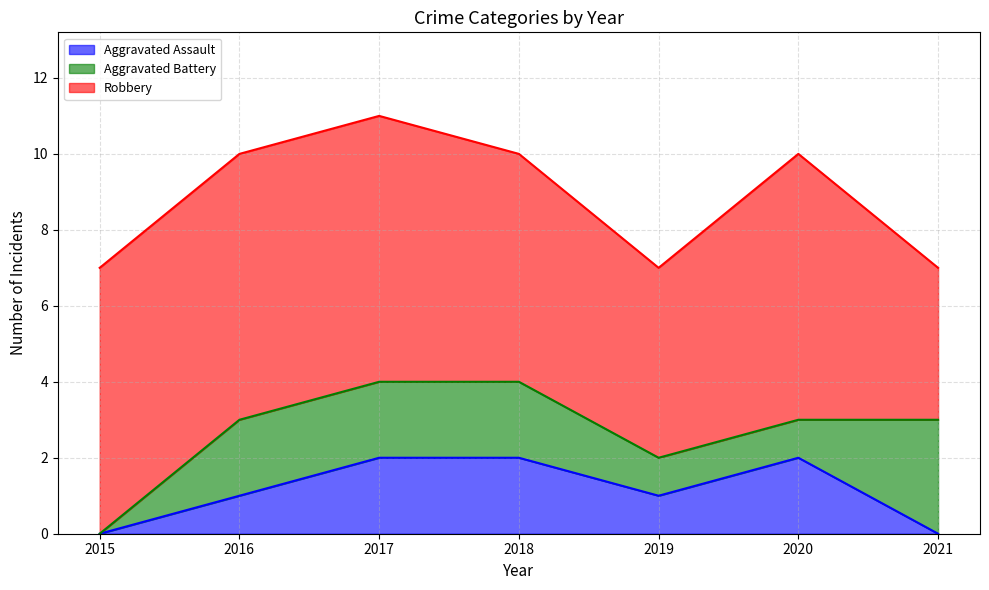

True or false: Aggravated Assault and Aggravated Battery cross at least once.

True